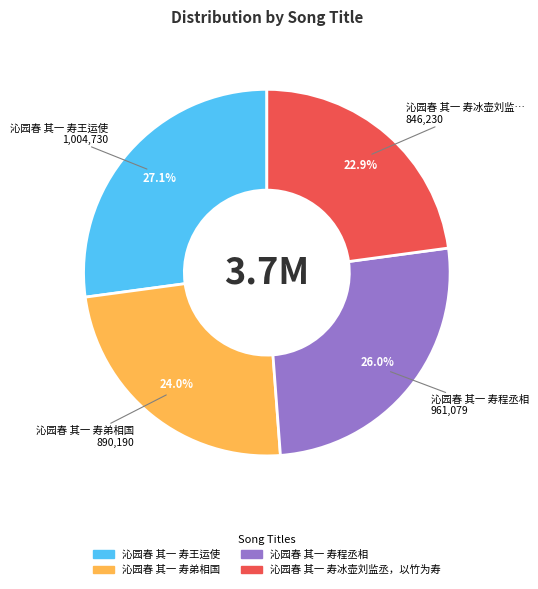

Does 沁园春 其一 寿王运使 account for over 50% of the chart?

No